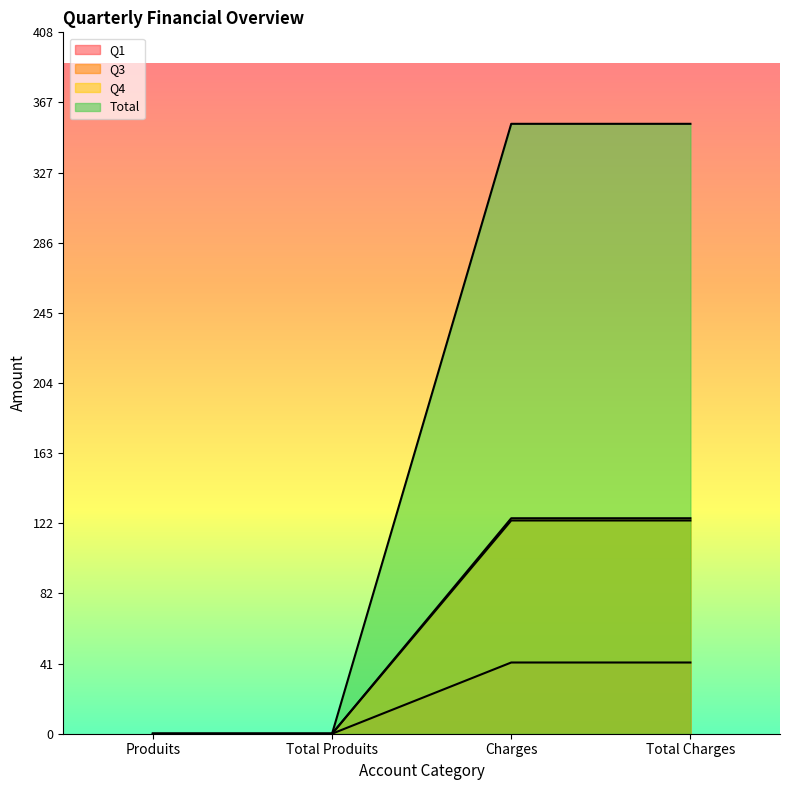

Reading right to left, transcribe all the data shown in this chart.

Q1: 41.5	41.5	0.0	0.0
Q3: 124.1	124.1	0.0	0.0
Q4: 125.4	125.4	0.0	0.0
Total: 354.9	354.9	0.0	0.0